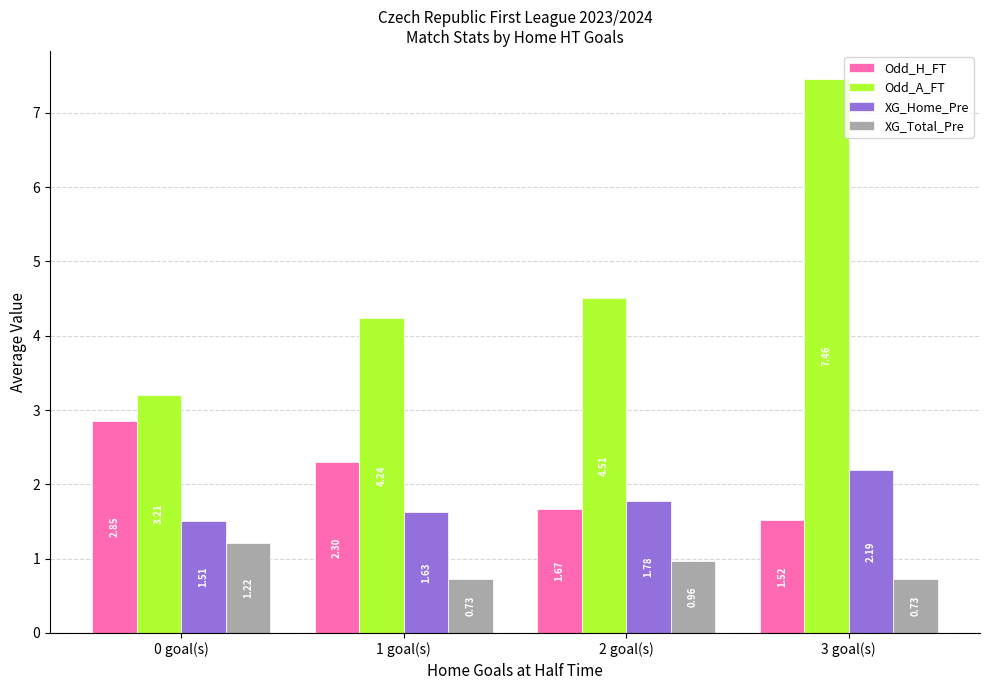

At which label does Odd_H_FT first exceed 2?

0 goal(s)